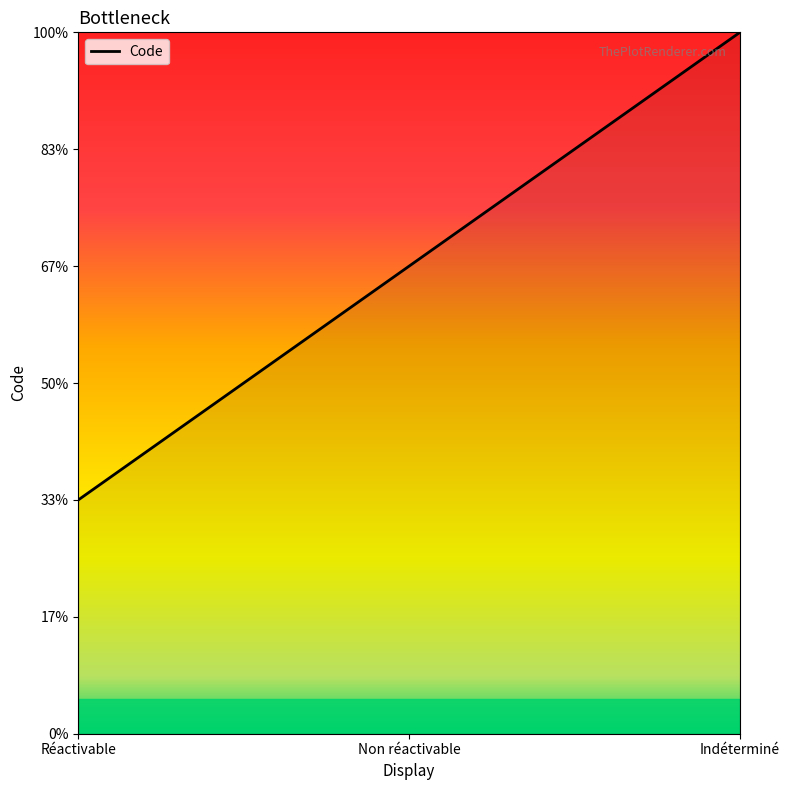

Reading right to left, what are all the values shown in this chart?

Indéterminé=3	Non réactivable=2	Réactivable=1